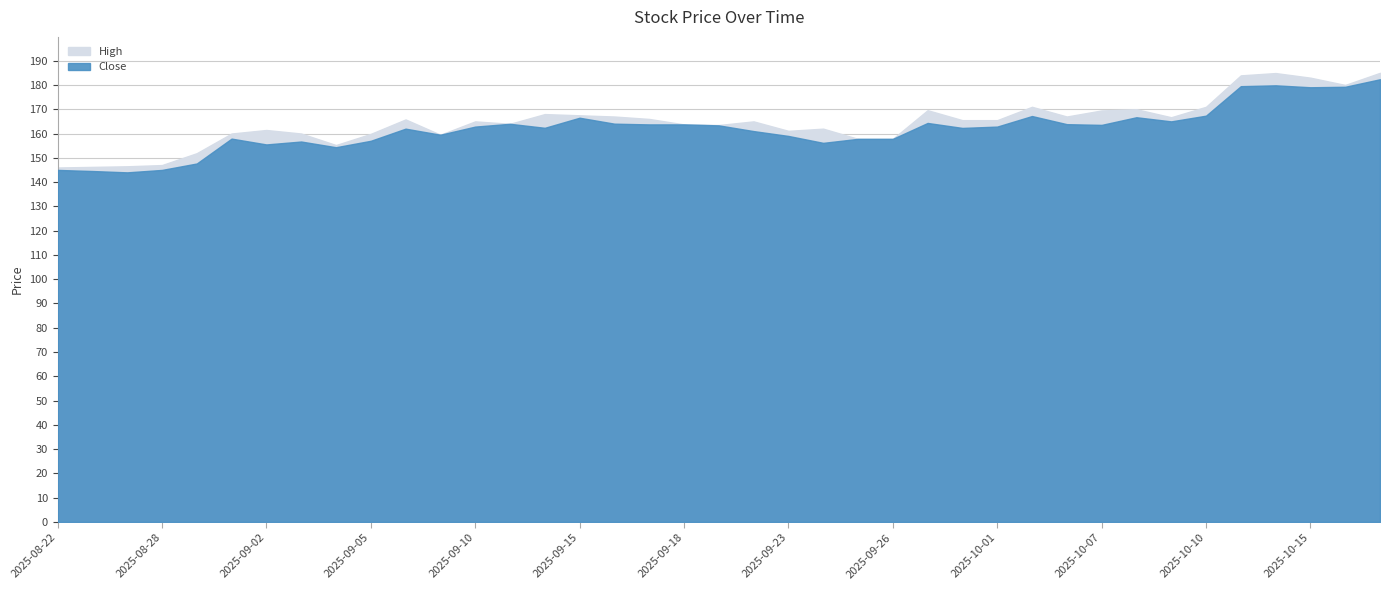

How many interior local peaks does the Close series have?

9